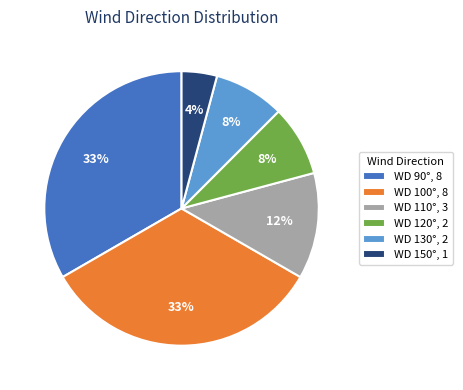

Count the number of slices in the pie.

6